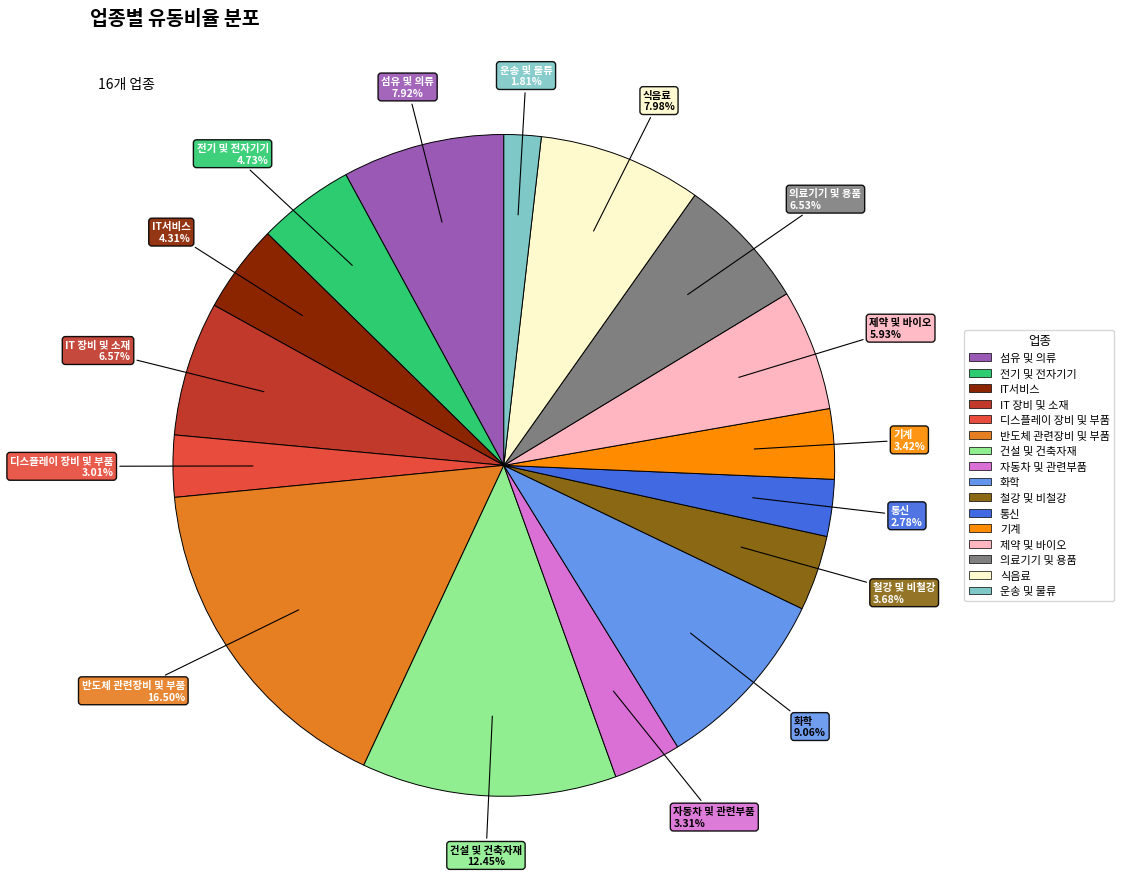

Combined, do IT 장비 및 소재 and 기계 account for over 50%?

No